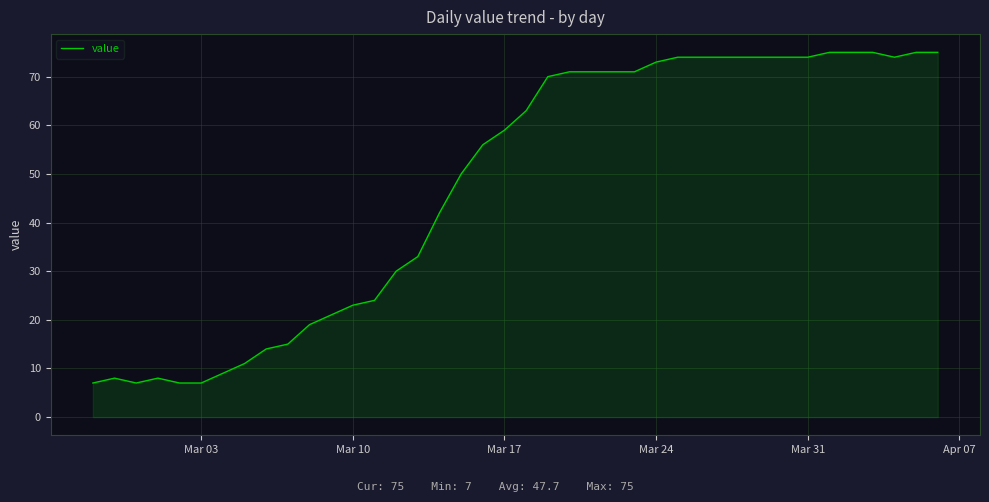

What is the smallest value displayed?

7